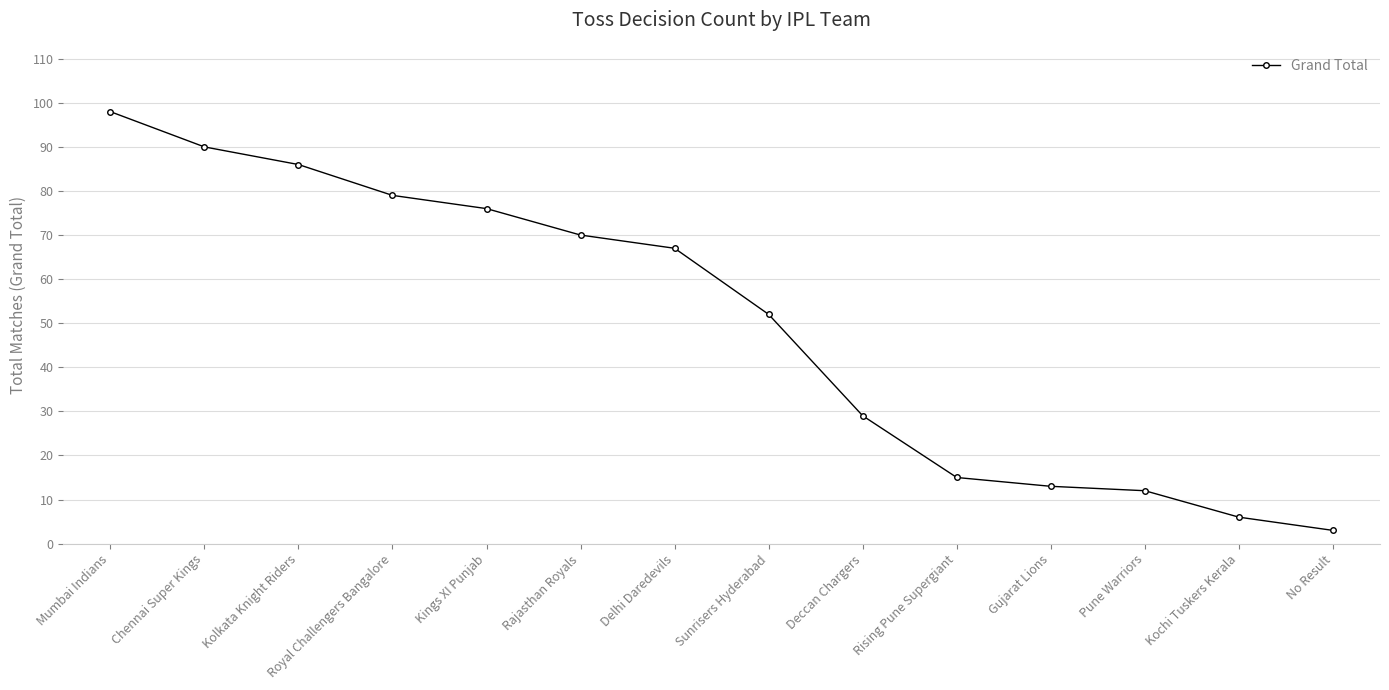

Reading left to right, transcribe all the data shown in this chart.

Mumbai Indians=98	Chennai Super Kings=90	Kolkata Knight Riders=86	Royal Challengers Bangalore=79	Kings XI Punjab=76	Rajasthan Royals=70	Delhi Daredevils=67	Sunrisers Hyderabad=52	Deccan Chargers=29	Rising Pune Supergiant=15	Gujarat Lions=13	Pune Warriors=12	Kochi Tuskers Kerala=6	No Result=3